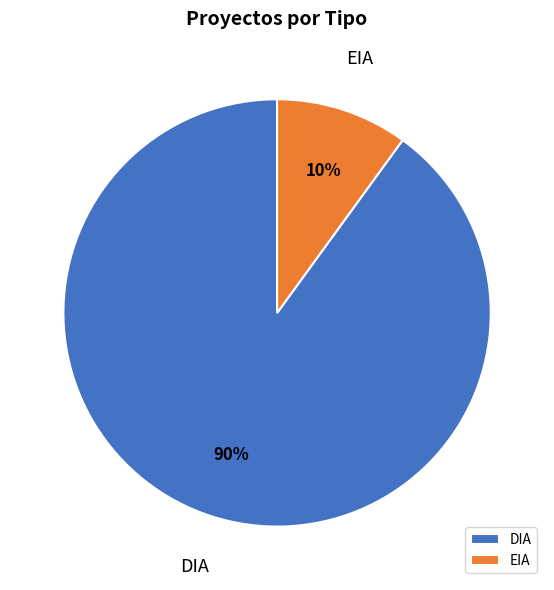

Combined, do EIA and DIA account for over 50%?

Yes